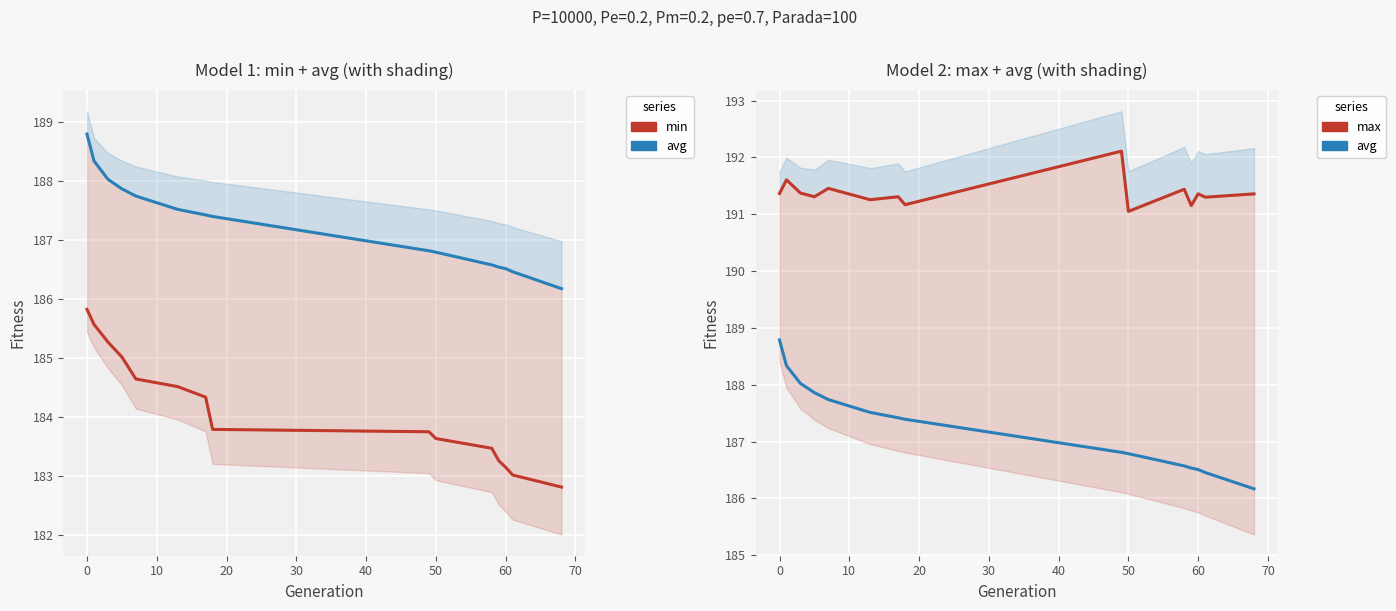

True or false: avg and max cross at least once.

False